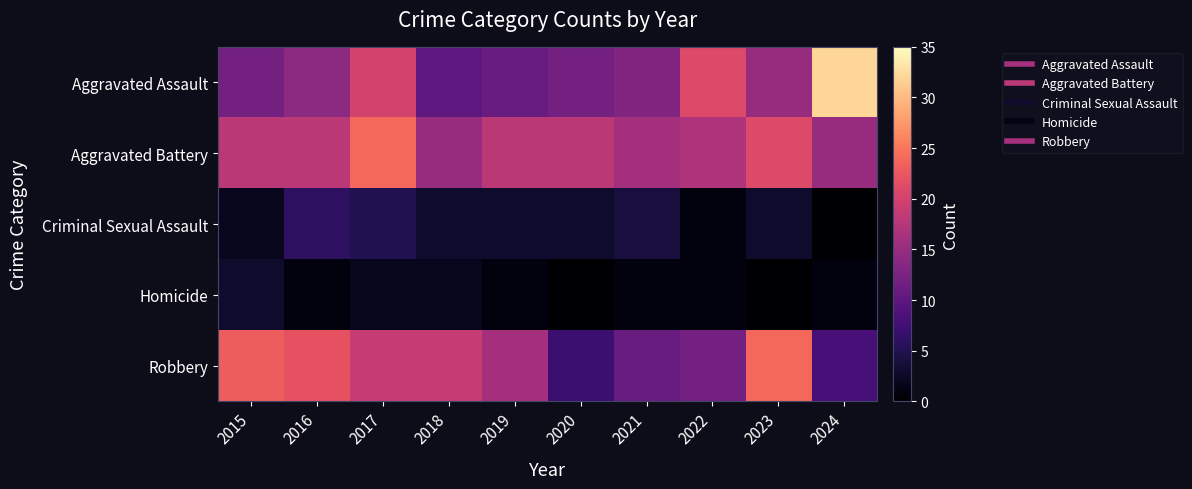

Which label corresponds to the smallest value in the chart?

2024